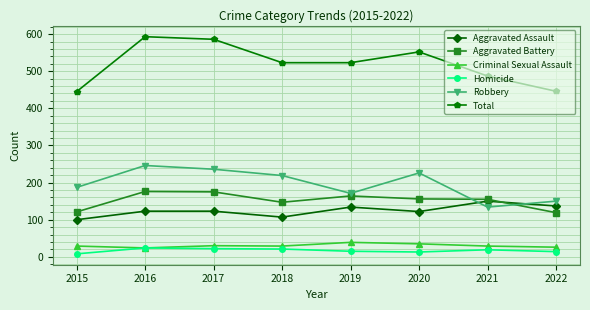

True or false: Total and Aggravated Assault cross at least once.

False